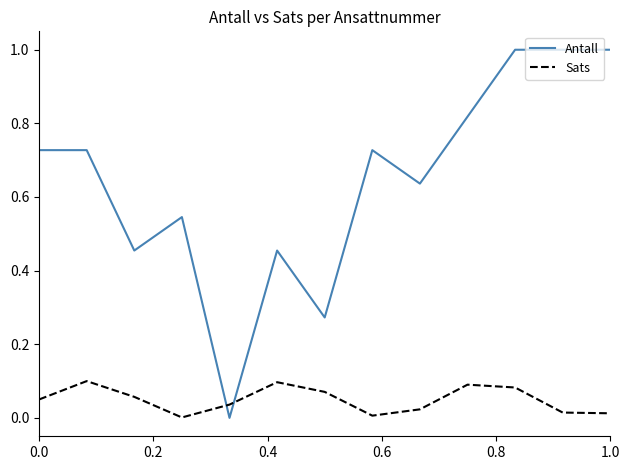

Rank the series by their average value, from highest to lowest.

Antall, Sats